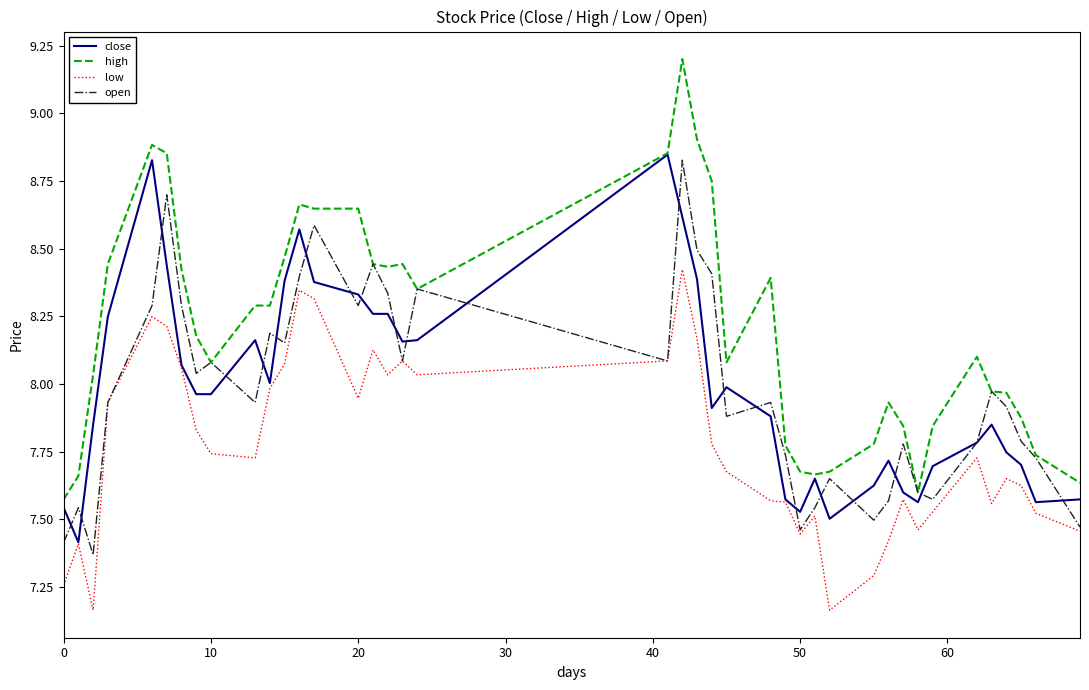

Does the chart display data point markers on the line(s)?

No